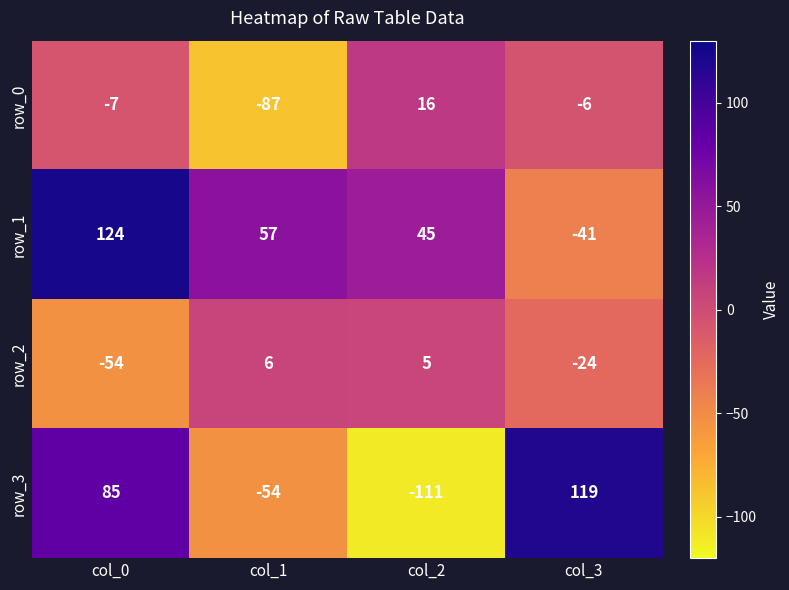

What is the sum of the row_2 values at col_0 and col_2?

-49